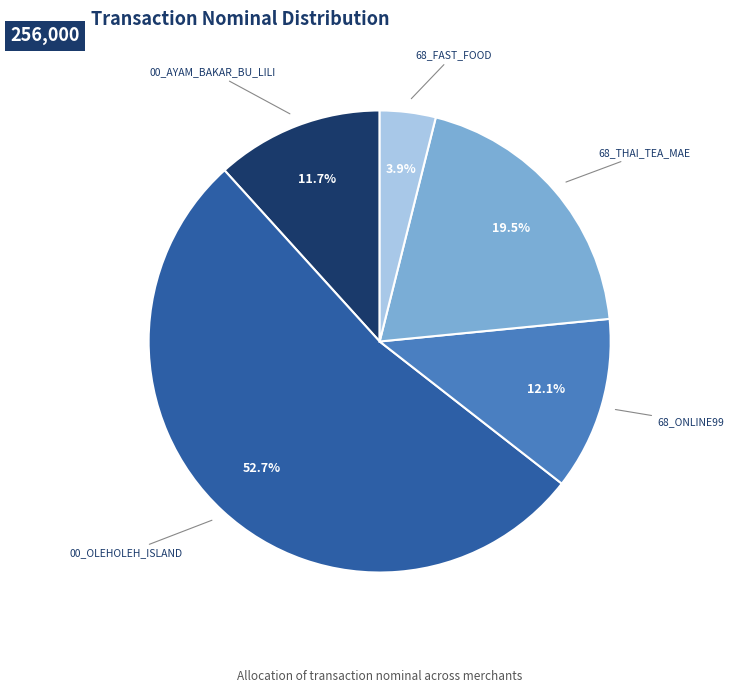

What is the smallest slice in the pie chart?

68_FAST_FOOD